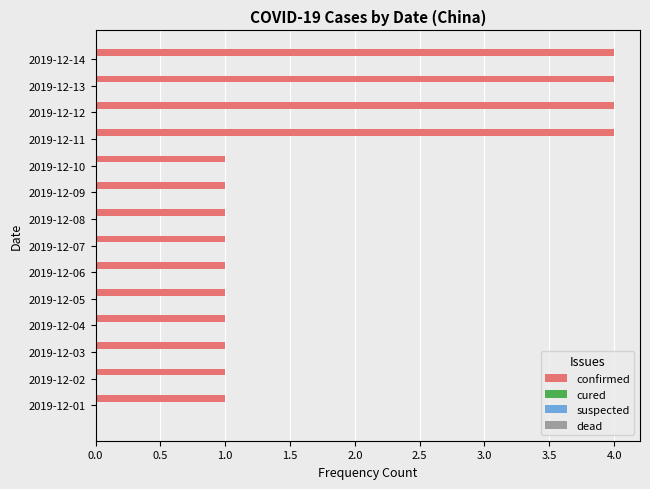

What is the maximum value shown in the chart?

4